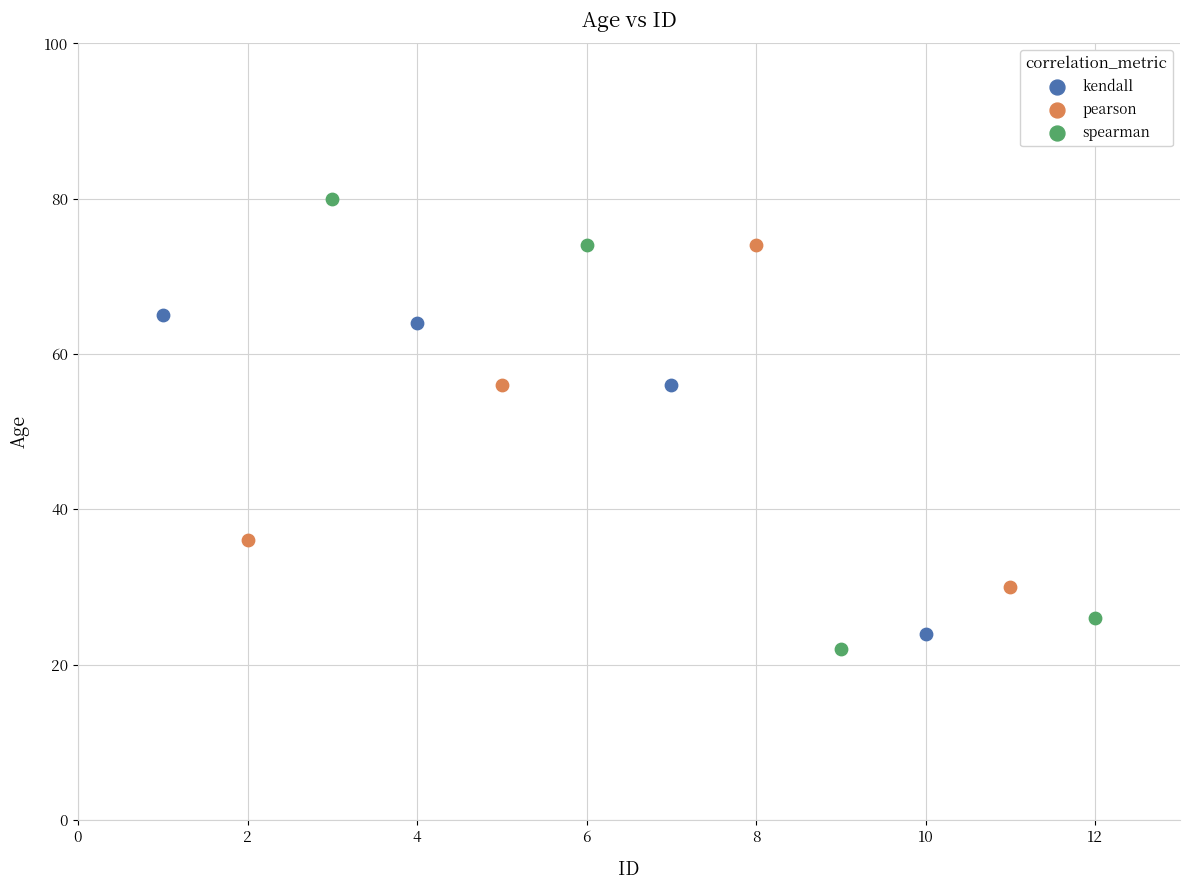

What are all the series names shown in the legend?

kendall, pearson, spearman